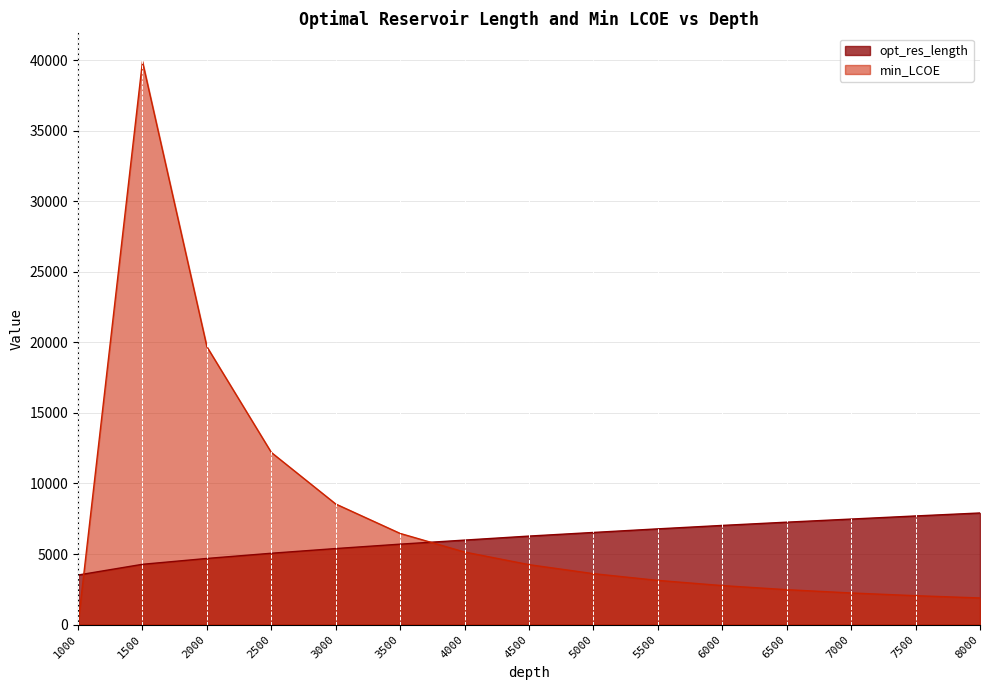

Reading left to right, extract all data points from this chart.

opt_res_length: 3510.5	4270.6	4684.8	5053.8	5386.4	5698.2	5985.7	6270.6	6527.7	6782.5	7026.0	7256.2	7476.7	7696.8	7907.5
min_LCOE: 0.0	39904.5	19691.1	12198.1	8543.3	6457.8	5140.1	4245.8	3606.0	3129.2	2762.2	2472.3	2238.3	2045.9	1885.3